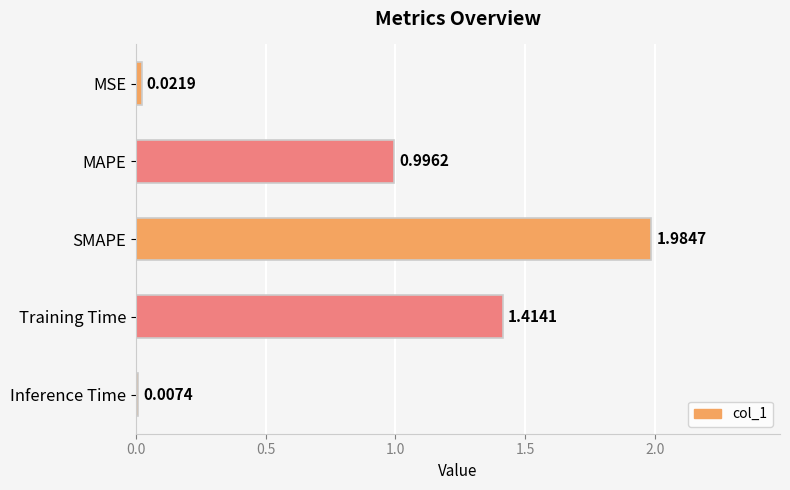

Which category has the highest value across all series?

SMAPE